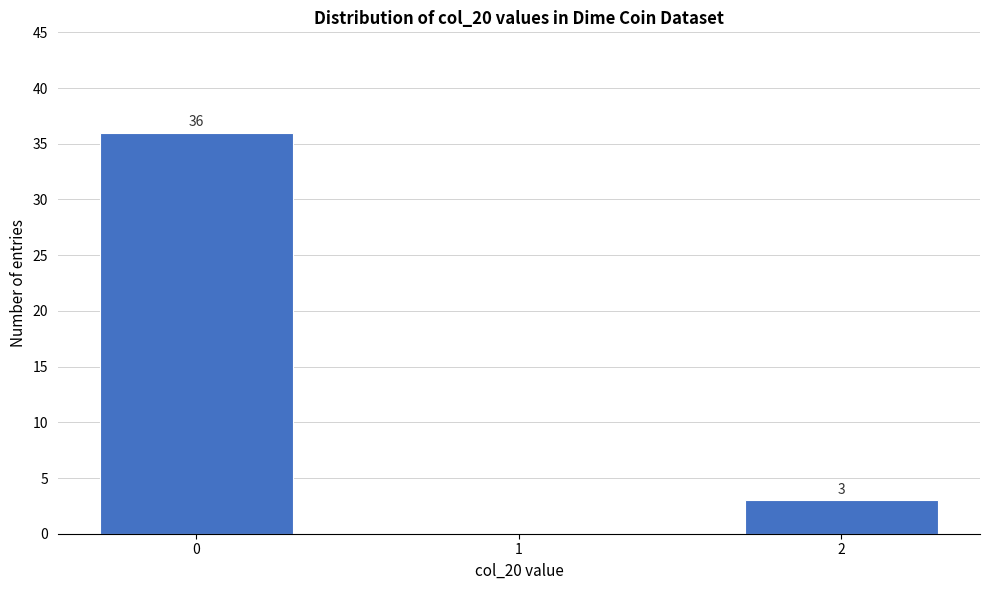

Reading left to right, what are all the values shown in this chart?

0=36	1=0	2=3